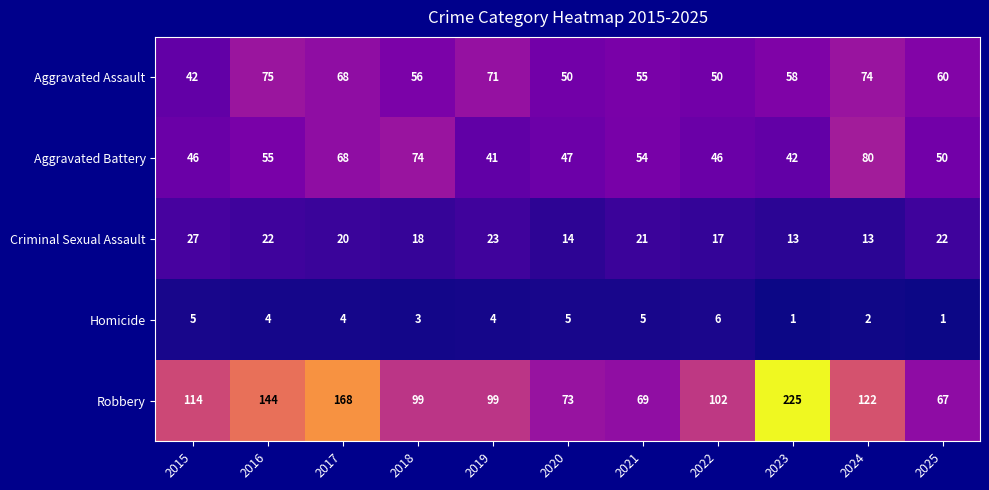

Count the number of data series in this chart.

5